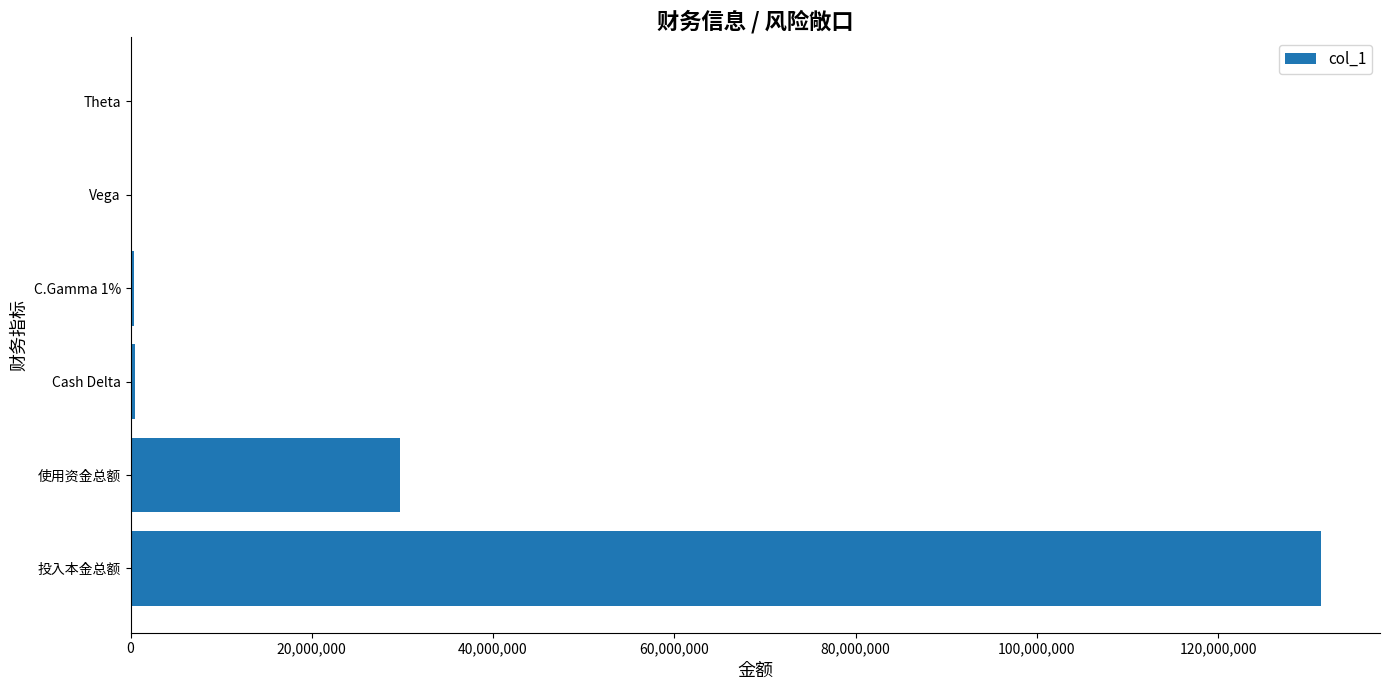

The chart shows a value of 82158774.8 at 投入本金总额. True or false?

False